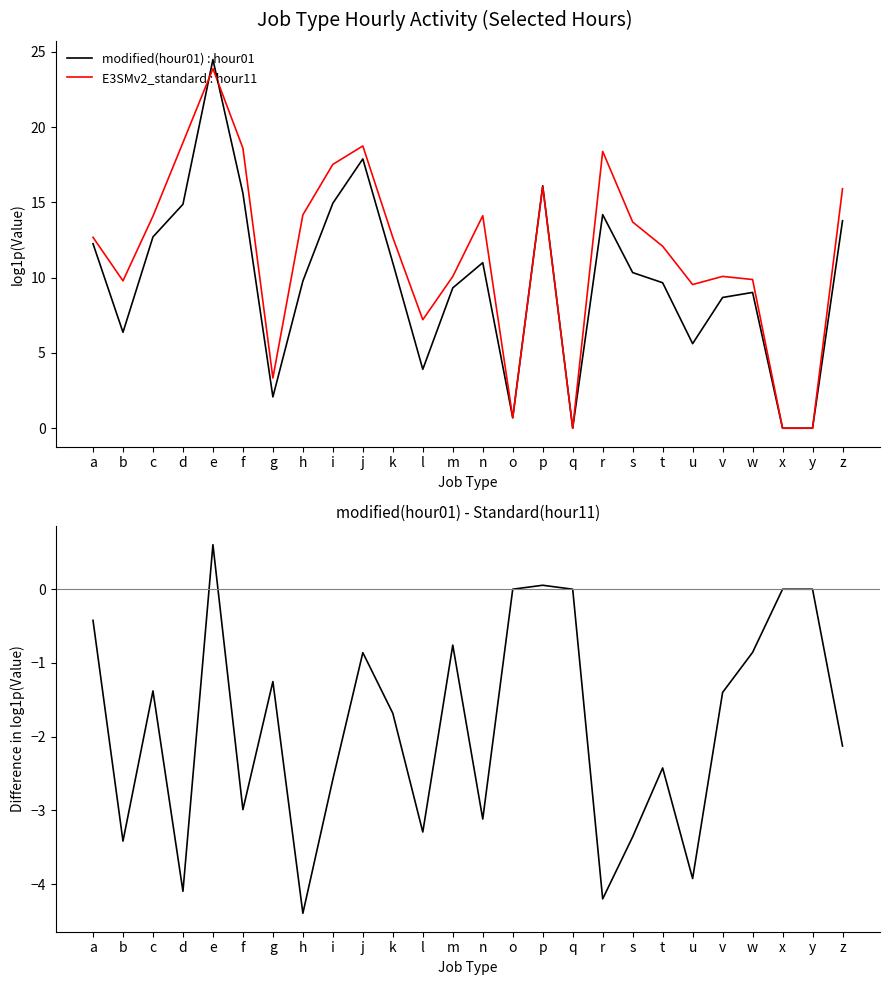

At which category does hour01 - hour11 (log) reach its first local valley?

b